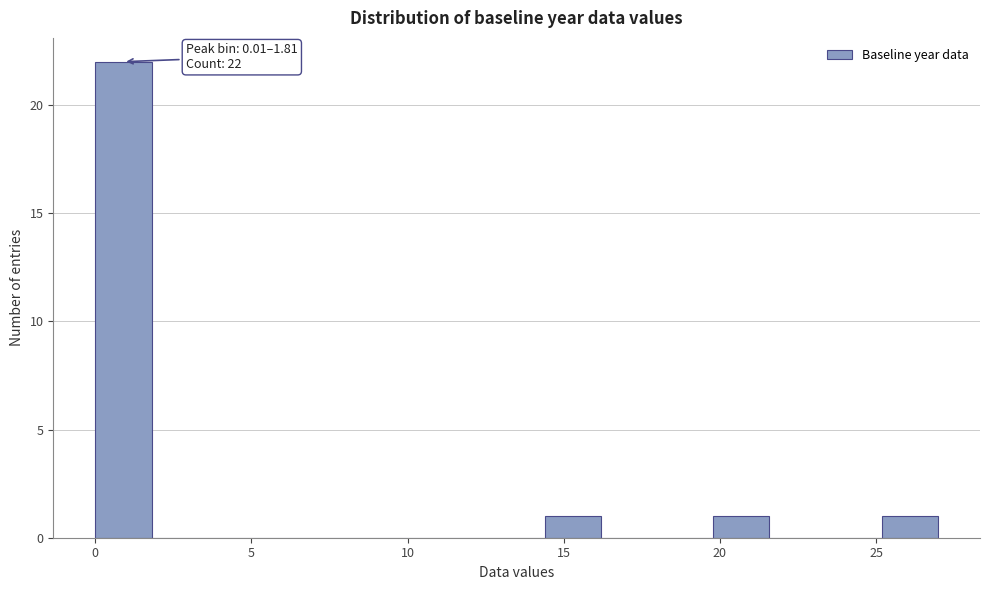

Read against the x-axis, roughly where is the centre of the tallest bar?

1.0